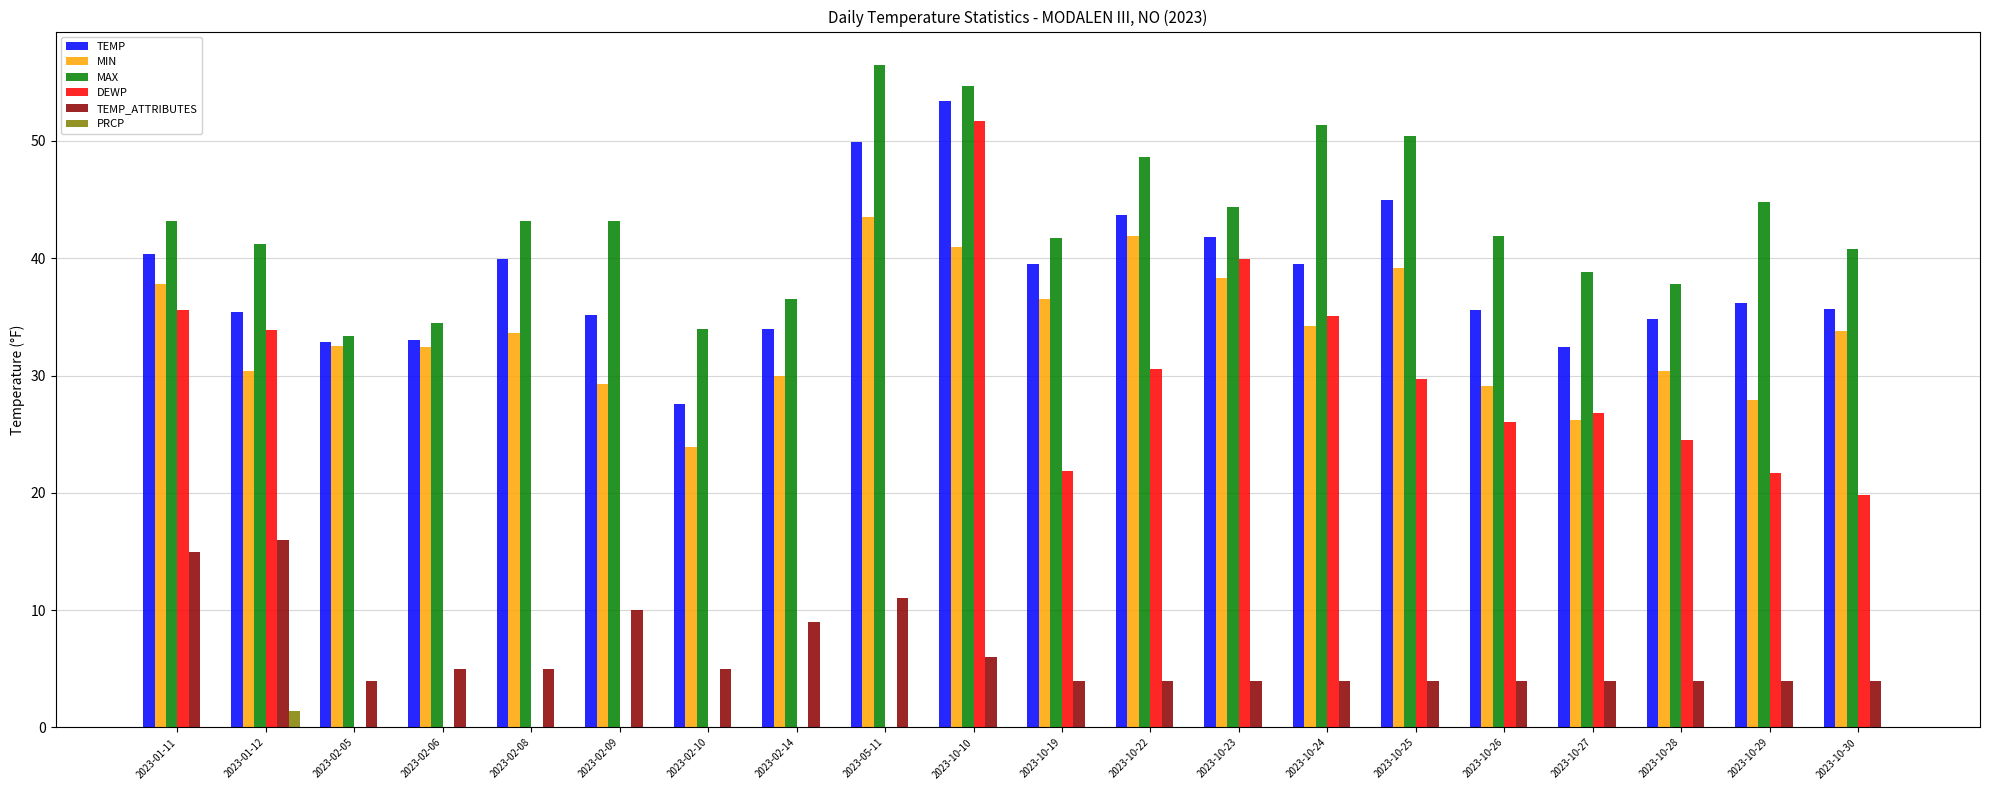

What is the sum of all TEMP values?

765.9